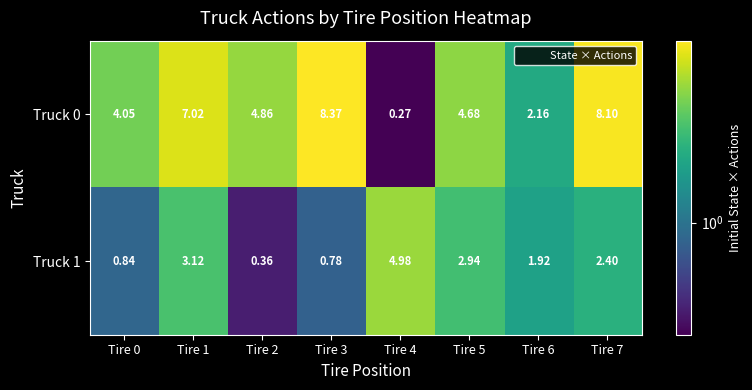

Which series changed the most between Tire 0 and Tire 4?

Truck 1